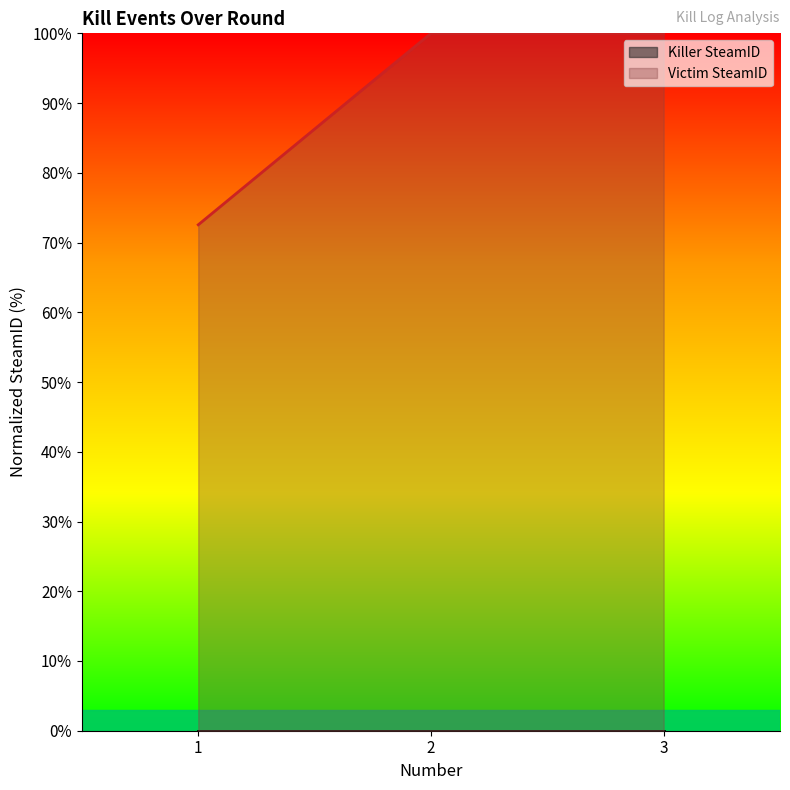

At which category does the chart reach its minimum across all series?

1